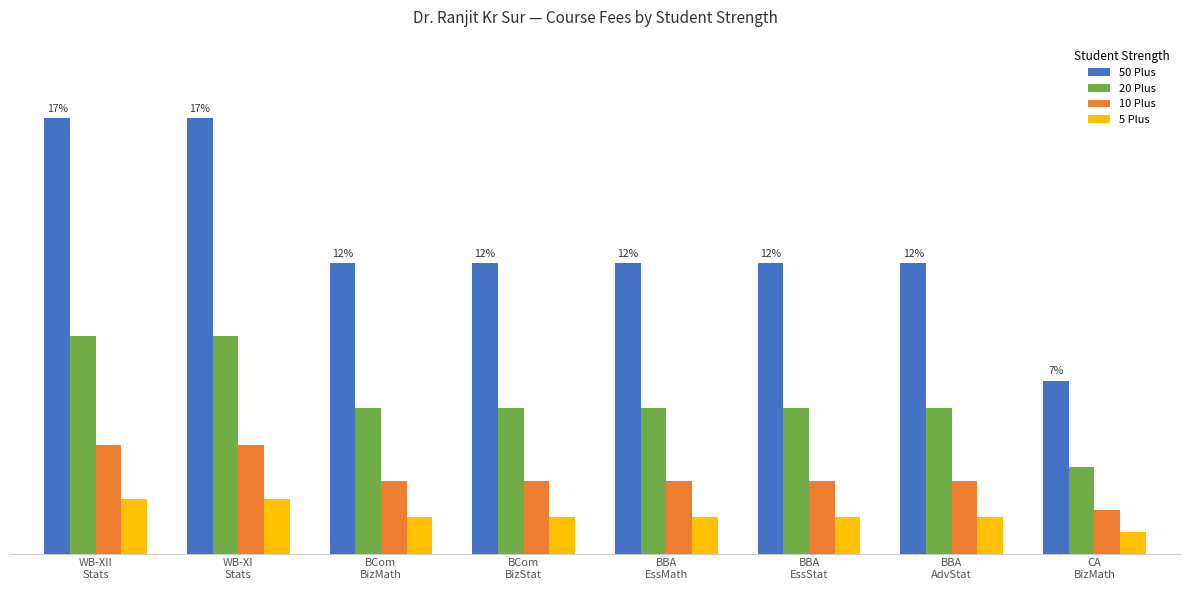

Read the 20 Plus value at BBA
AdvStat.

6600